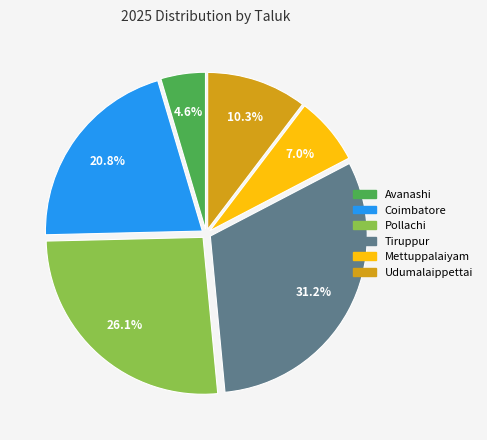

Between Avanashi and Mettuppalaiyam, which is larger?

Mettuppalaiyam